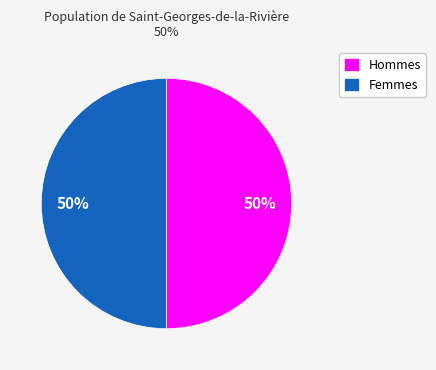

To the nearest percent, what is the difference between the largest and smallest slice percentages?

0%